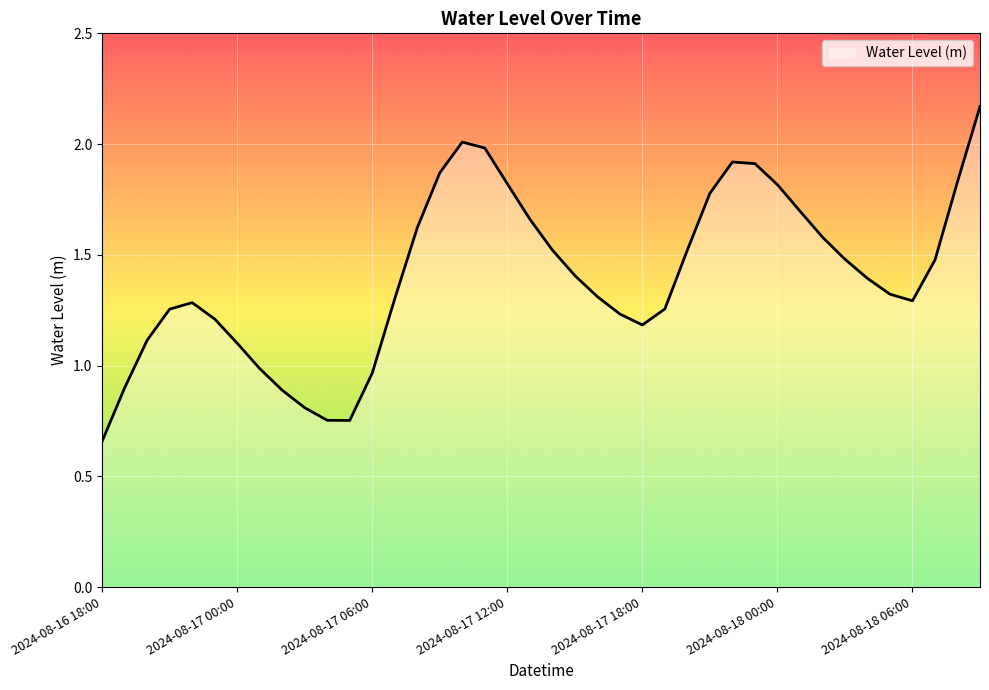

What is the difference between the maximum and minimum values?

1.5